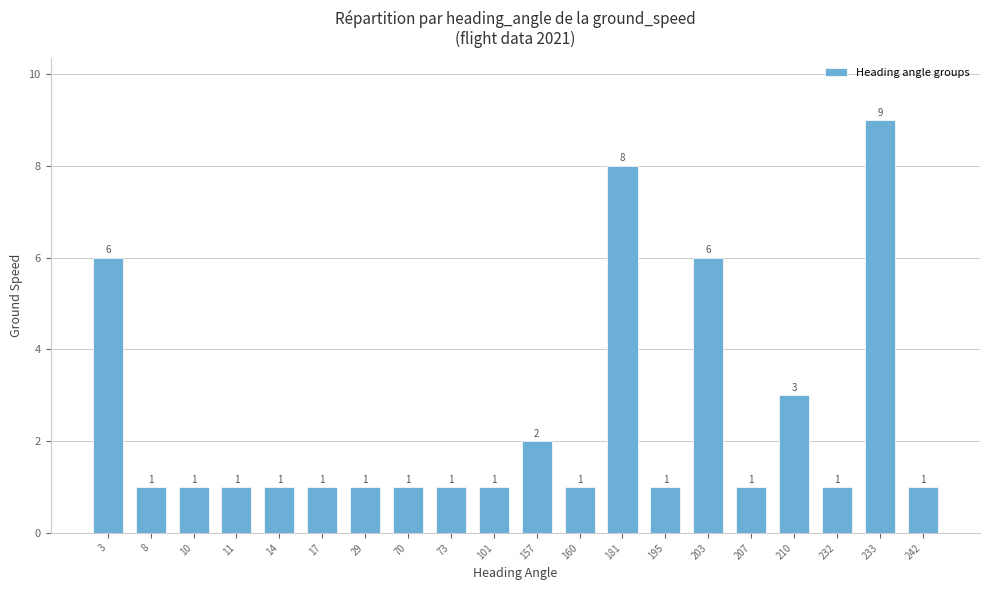

What value does the data have at 157?

2